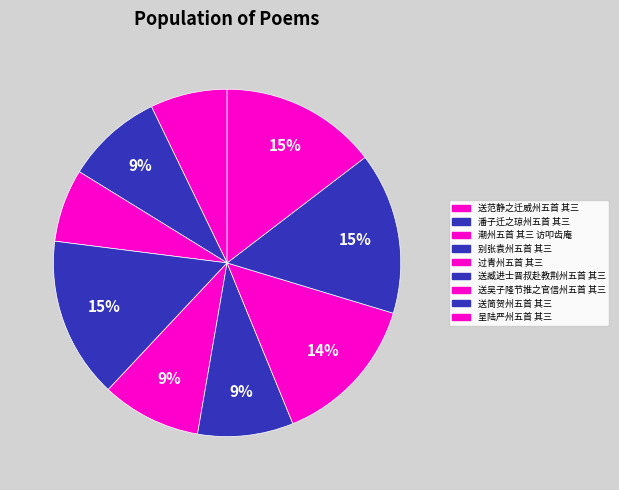

What is the ratio of the value at 潮州五首 其三 访叩齿庵 to the value at 送简贺州五首 其三?

0.5